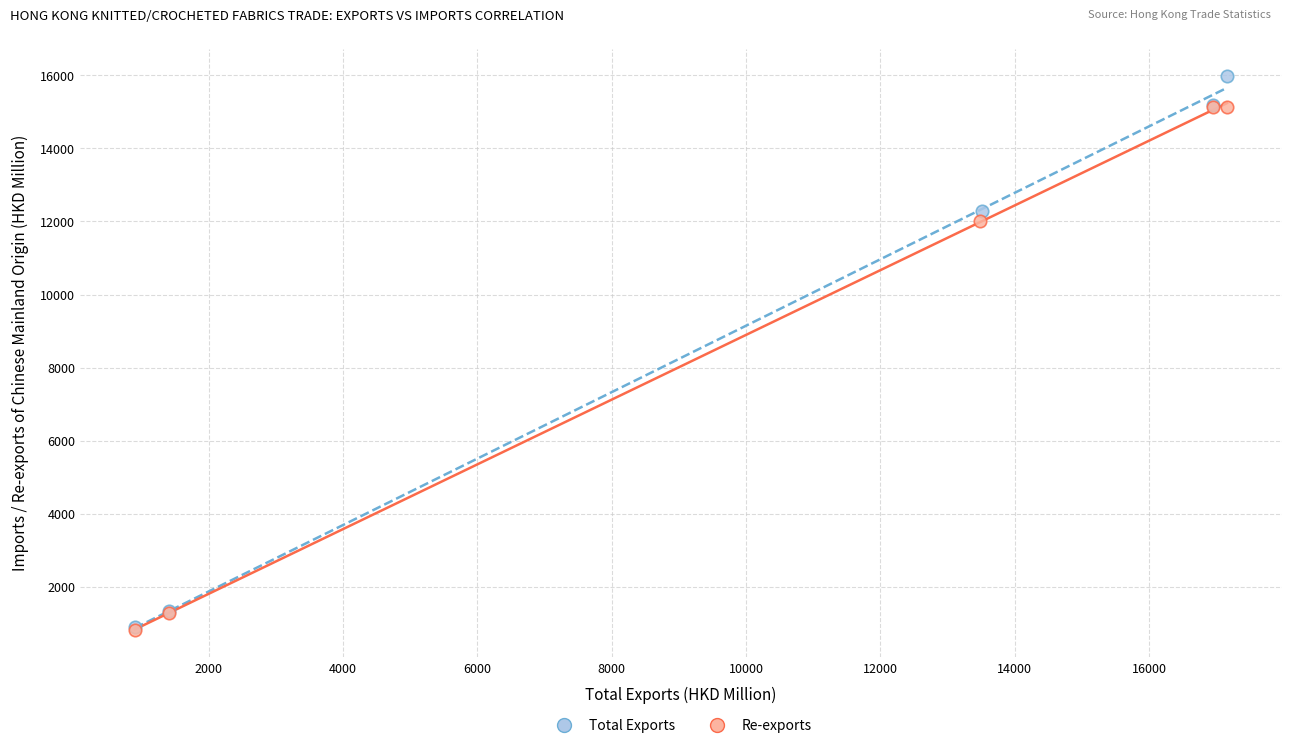

Which series has the widest spread of Y values?

Total Exports